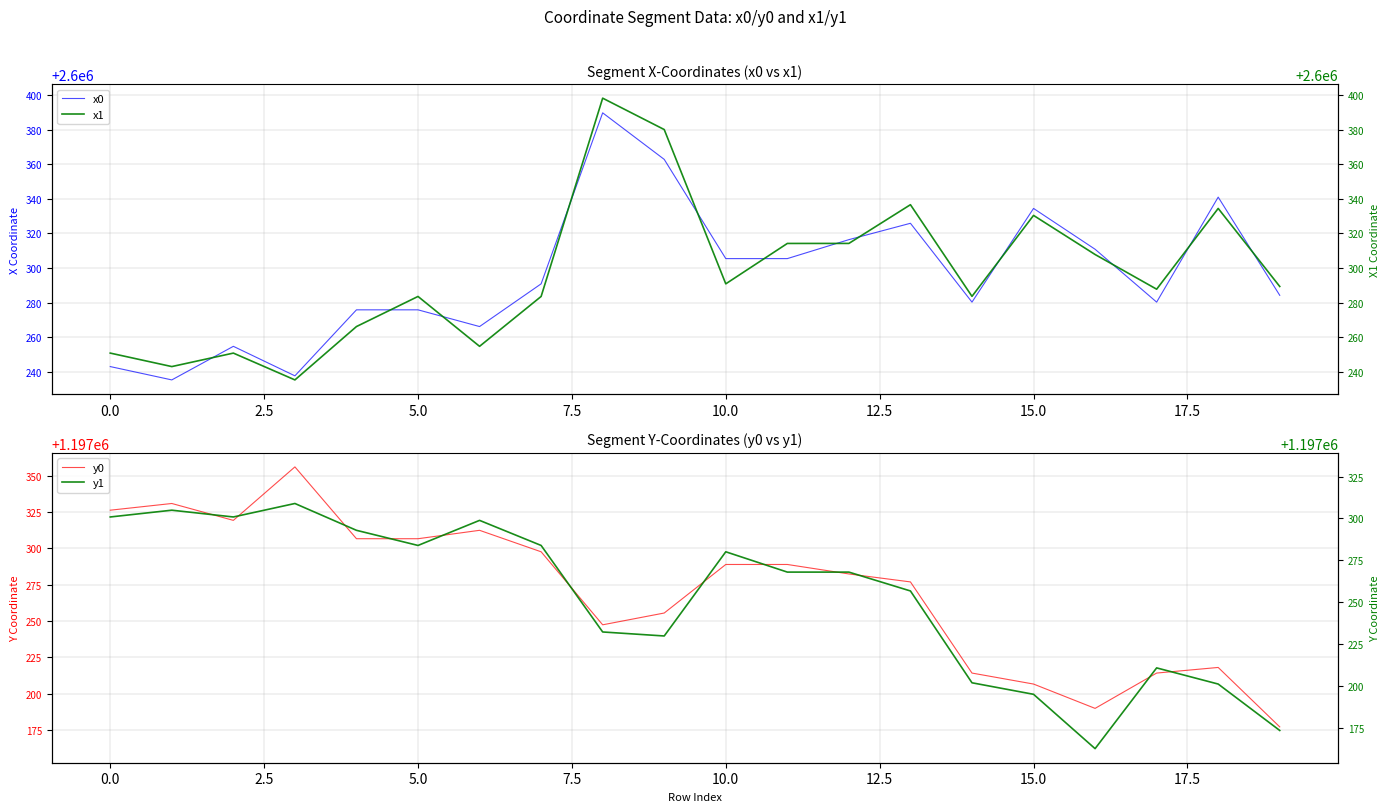

Which category has the lowest value across all series?

16